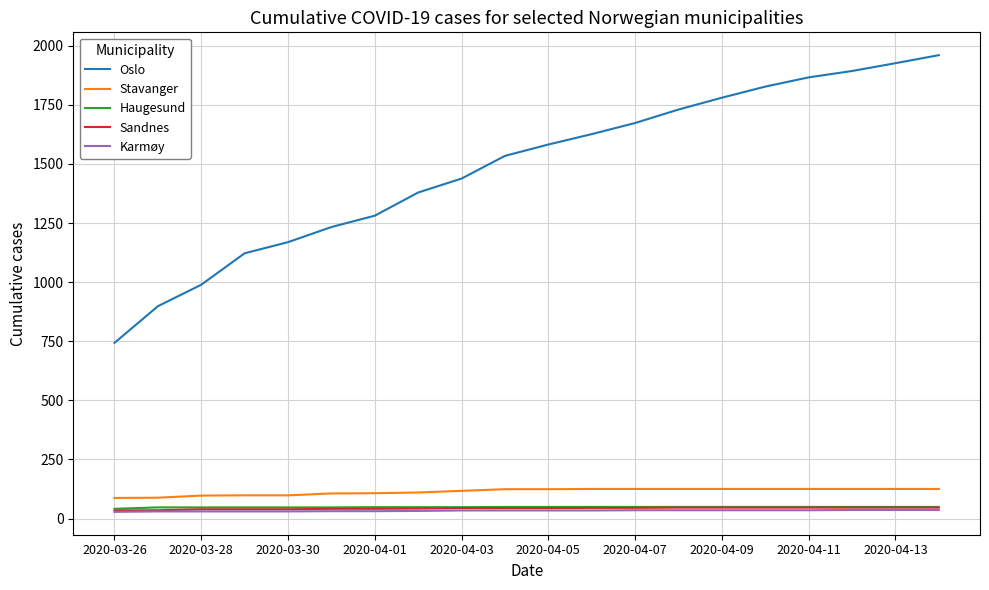

Which series has the largest total across all categories?

Oslo